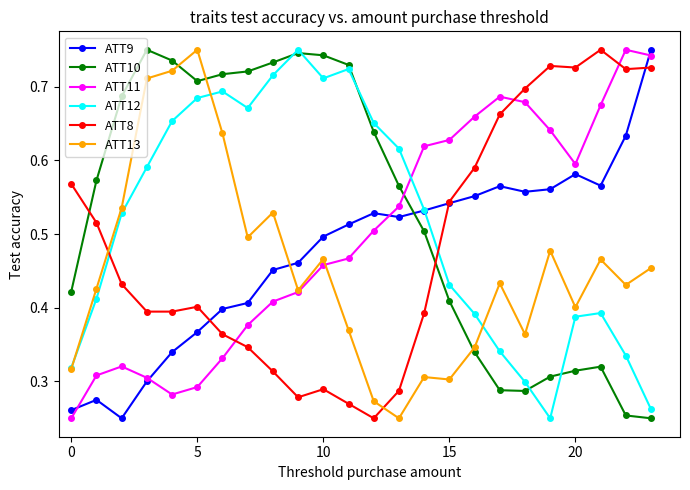

True or false: ATT10 and ATT11 cross at least once.

True